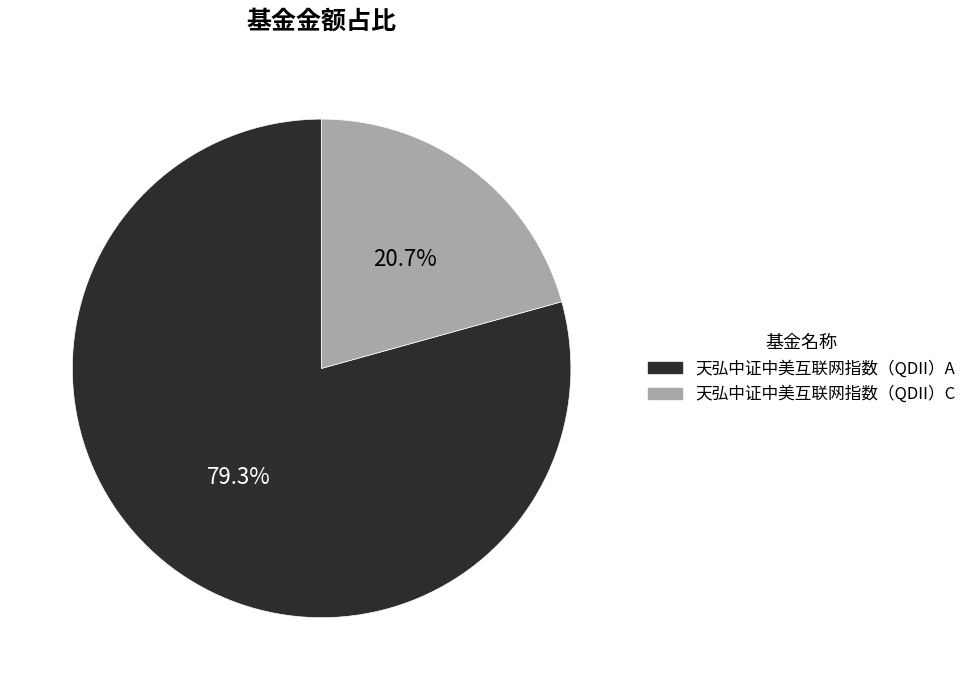

How many segments does this pie chart have?

2